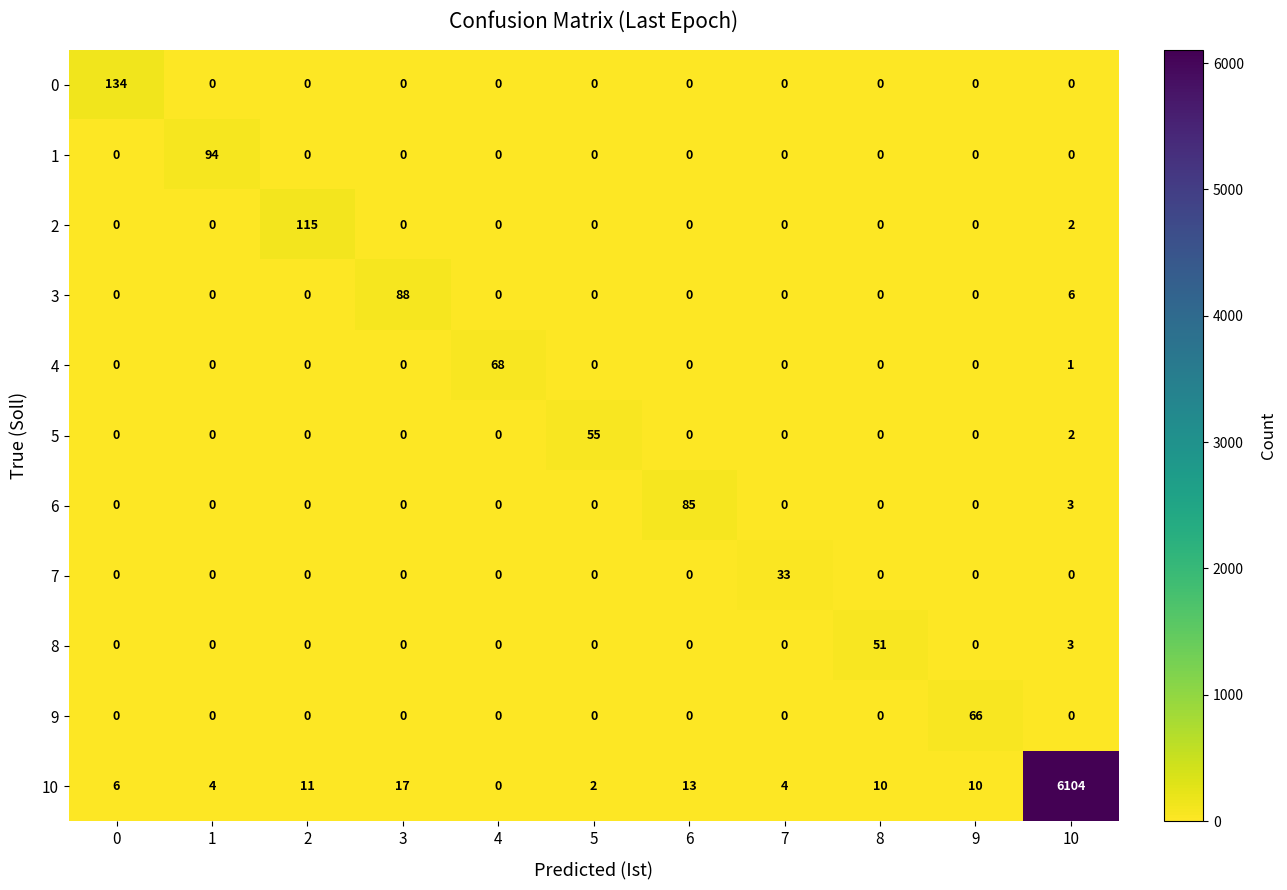

List the series in order of their peak value, lowest first.

7, 8, 5, 9, 4, 6, 3, 1, 2, 0, 10